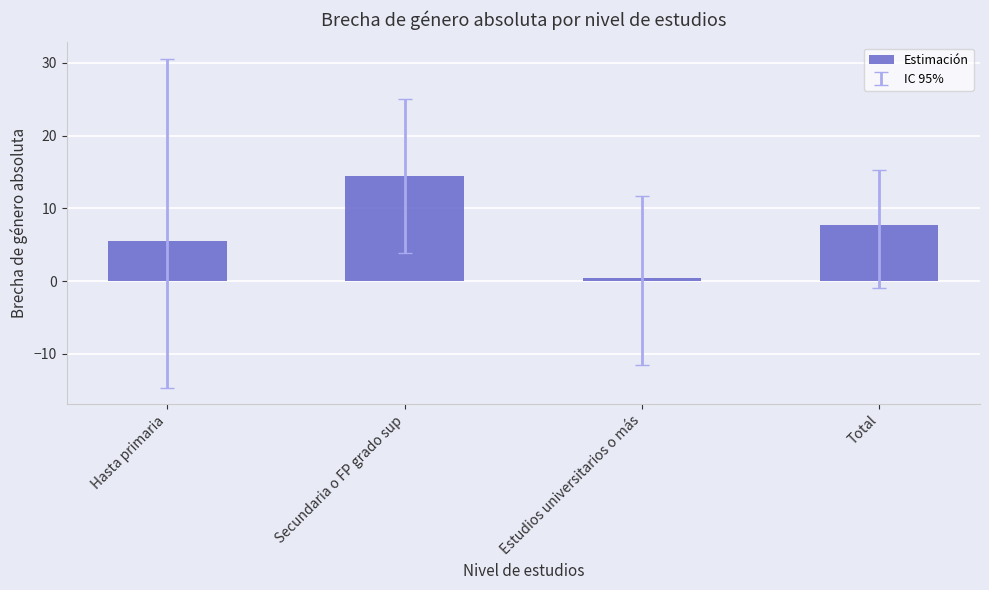

What value does the data have at Total?

7.7